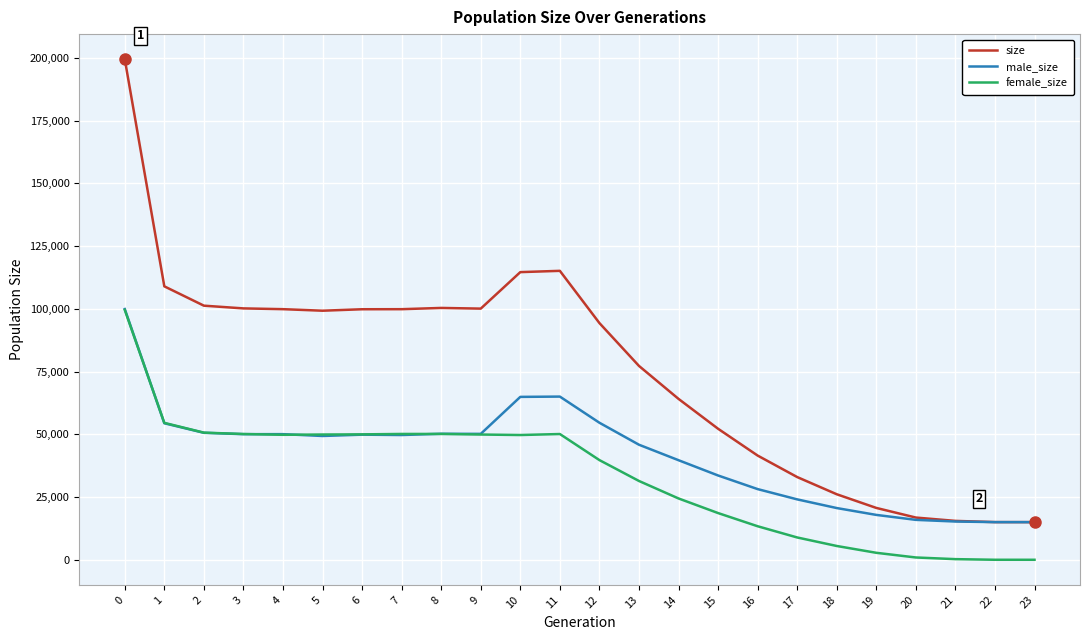

Read the female_size value at 7, to the nearest 10.

50140